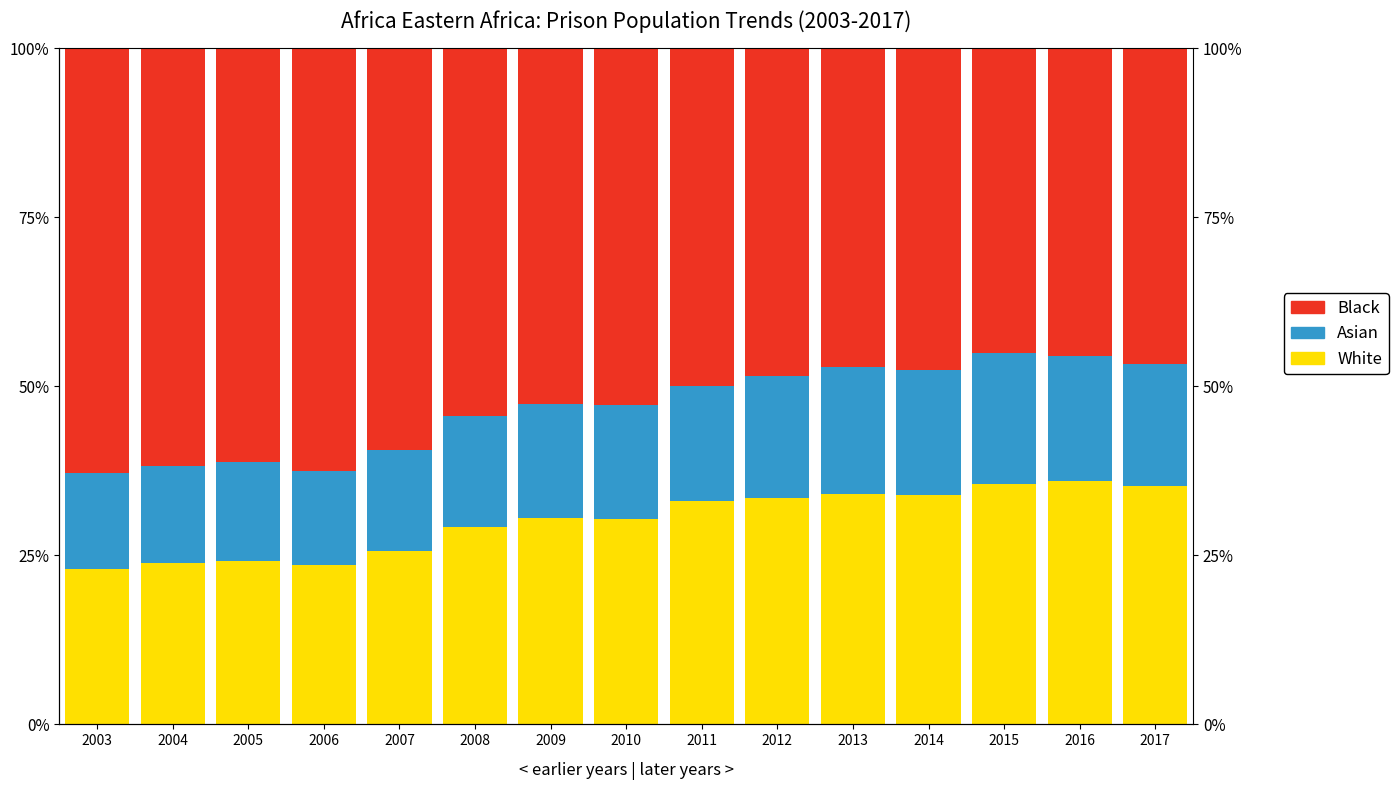

What value does the White series have at 2012?

33.5